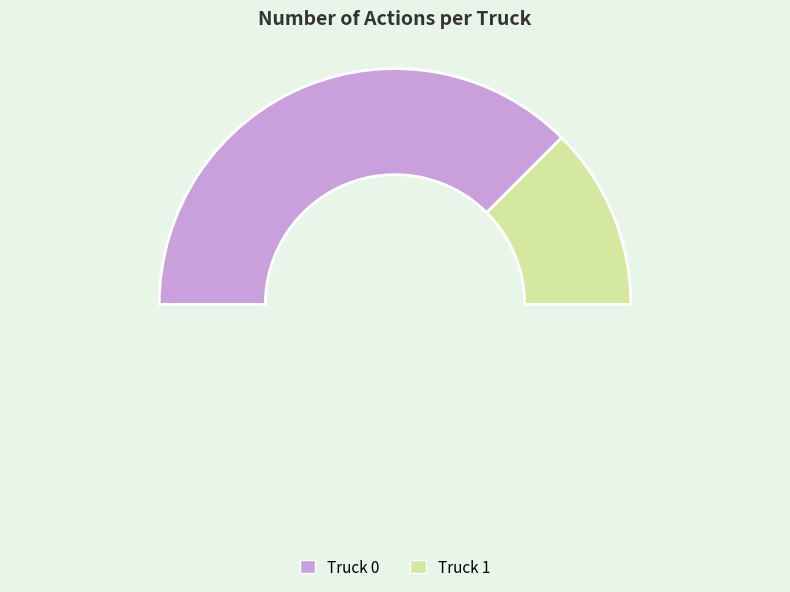

How many slices are in this pie chart?

3